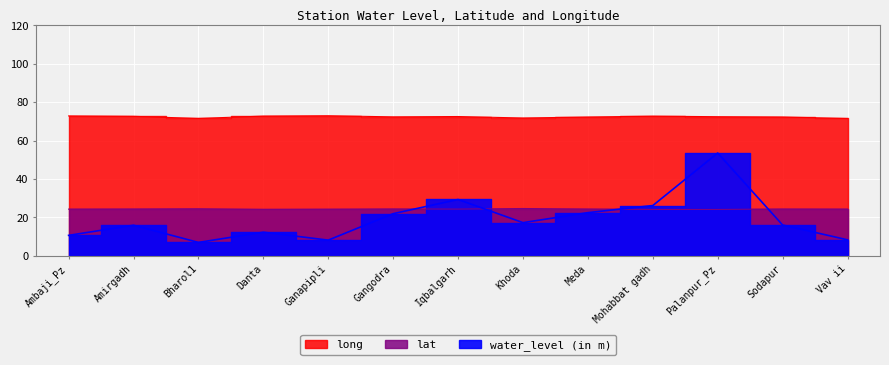

At which label does long reach its minimum?

Vav ii